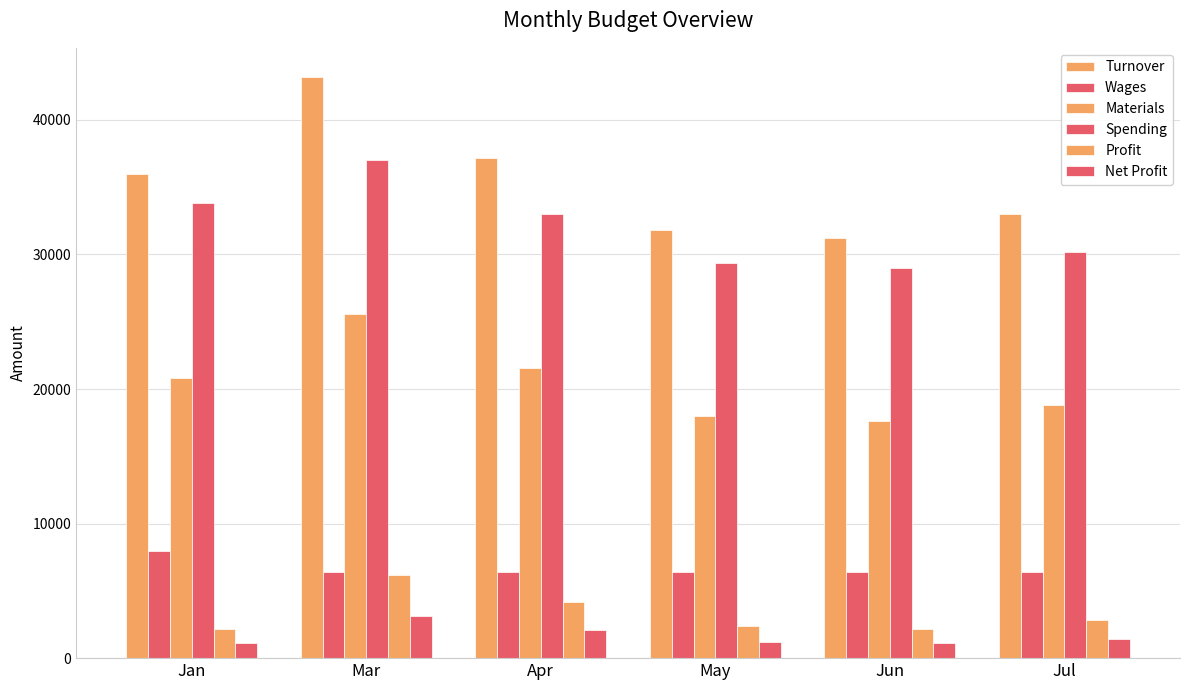

What is the sum of the Wages values at Mar and May?

12800